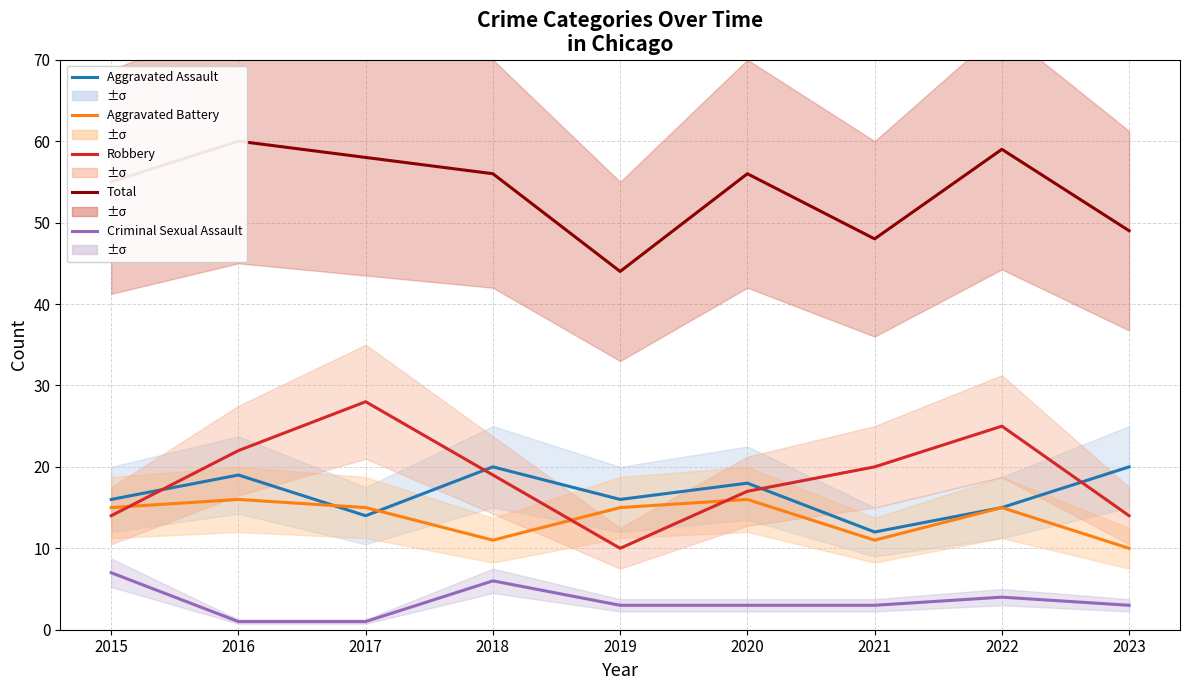

What is the value of the Robbery point at the 6th from the left?

17